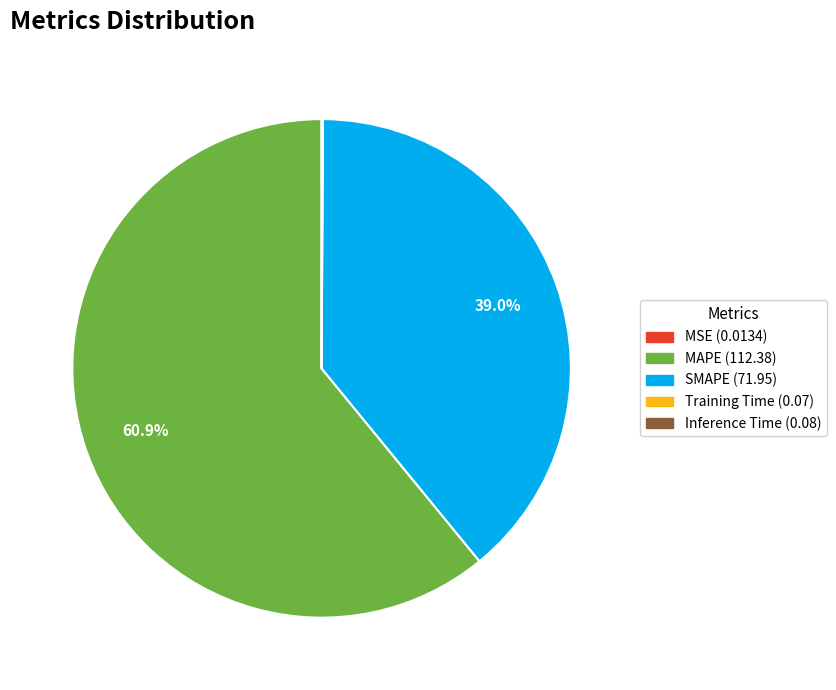

To the nearest percent, what portion does SMAPE represent?

39%